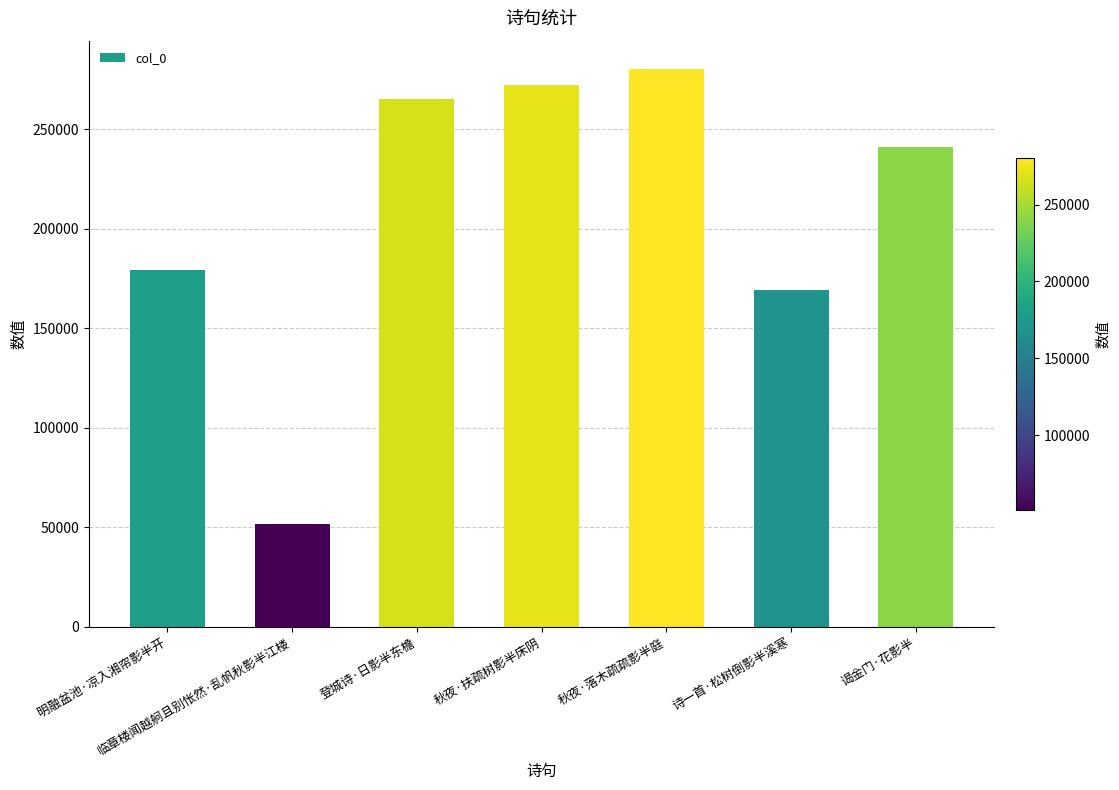

How many bars are there in total?

7